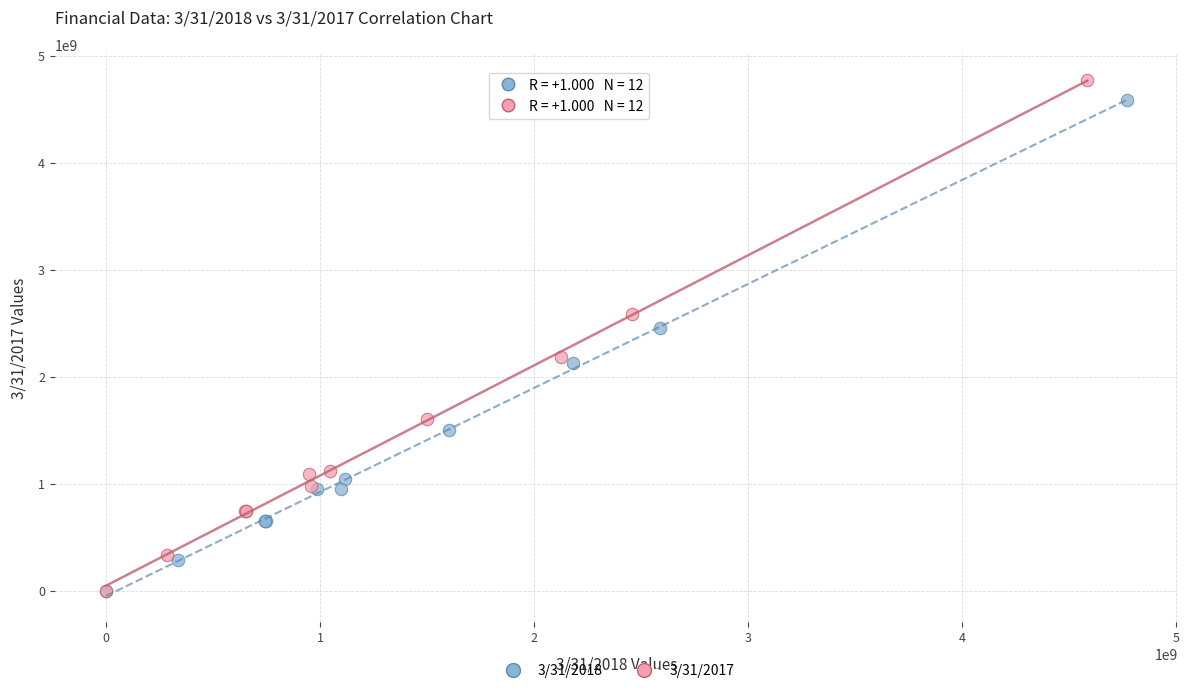

Which series has the largest Y range (max minus min)?

3/31/2017